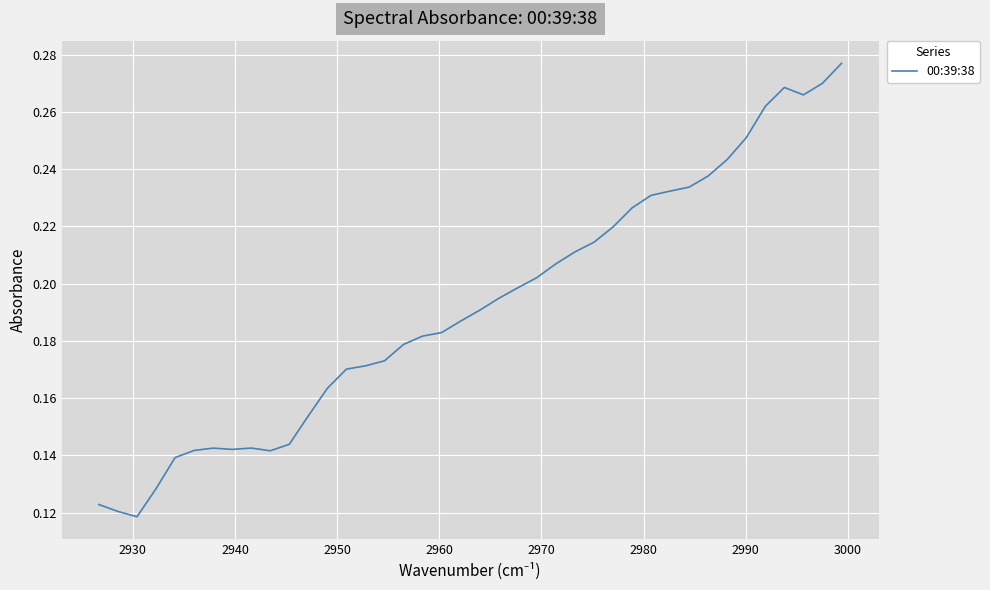

What is the sum of all values?

7.7